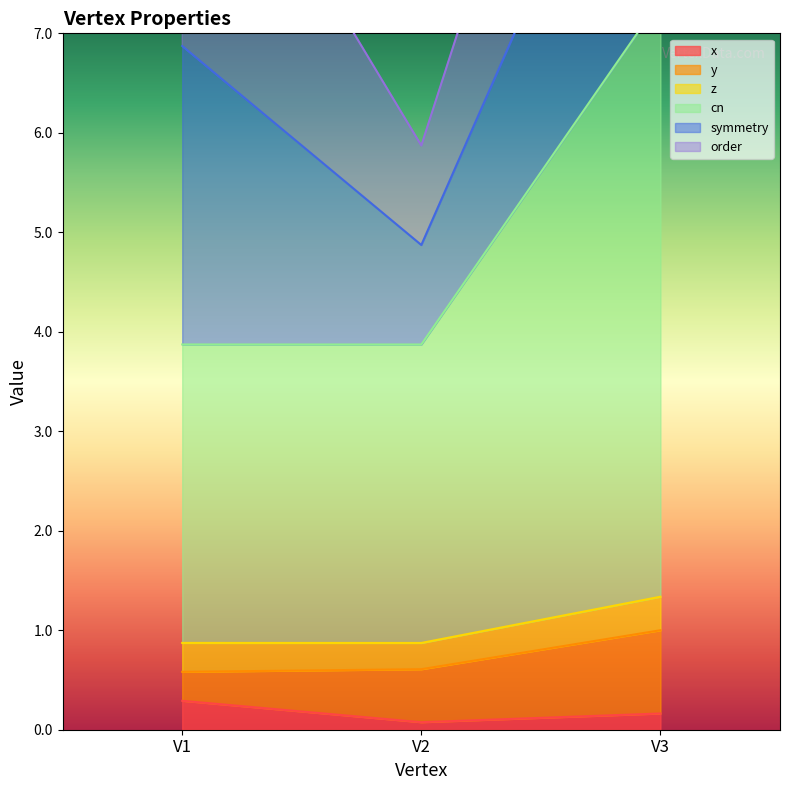

What is the maximum value for x?

0.3